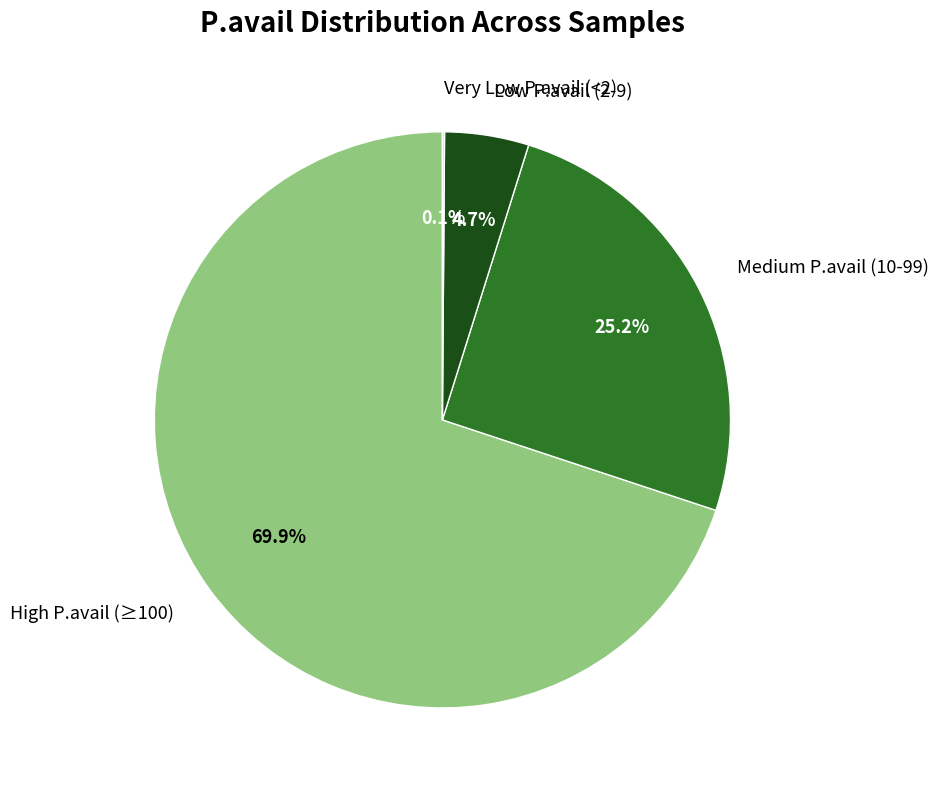

Which slice is the largest?

High P.avail (≥100)